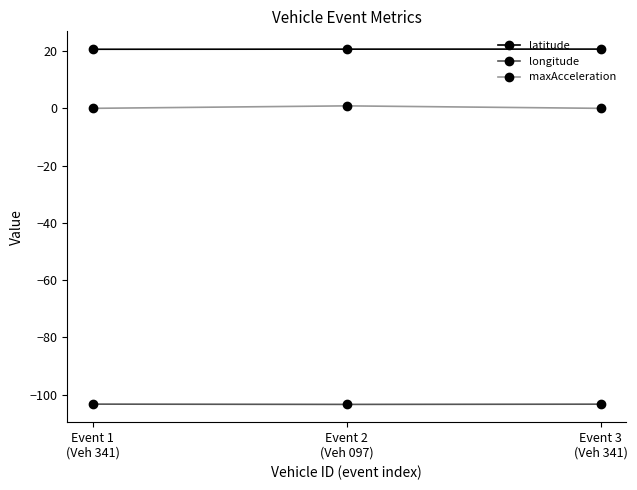

Read the longitude value at Event 2
(Veh 097).

-103.4